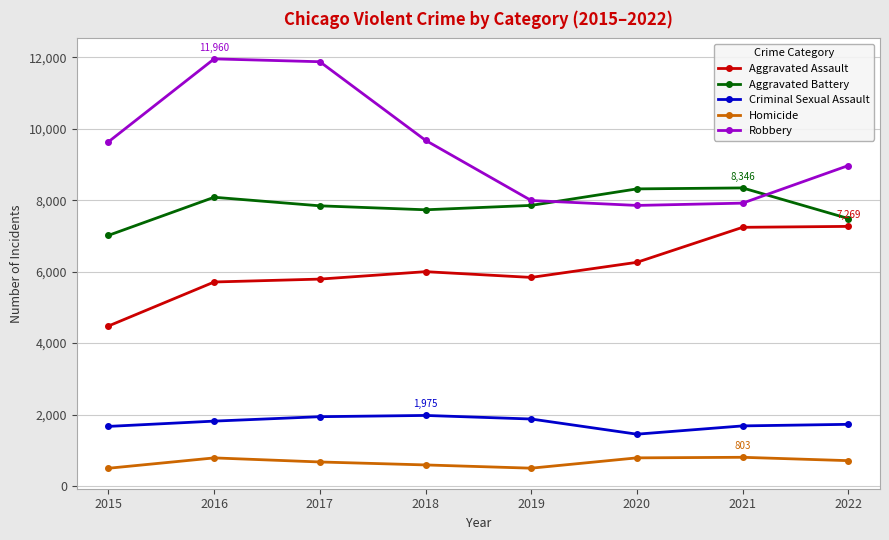

True or false: Aggravated Battery has a value of 8346 at 2021.

True